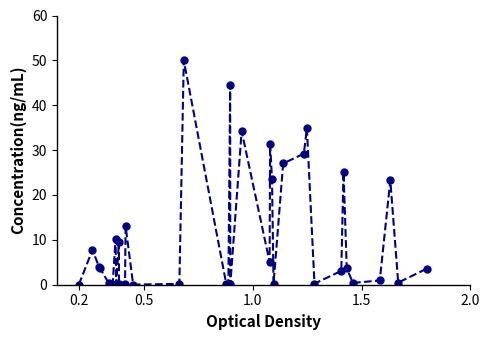

What is the value of the 23rd point from the left?

23.6